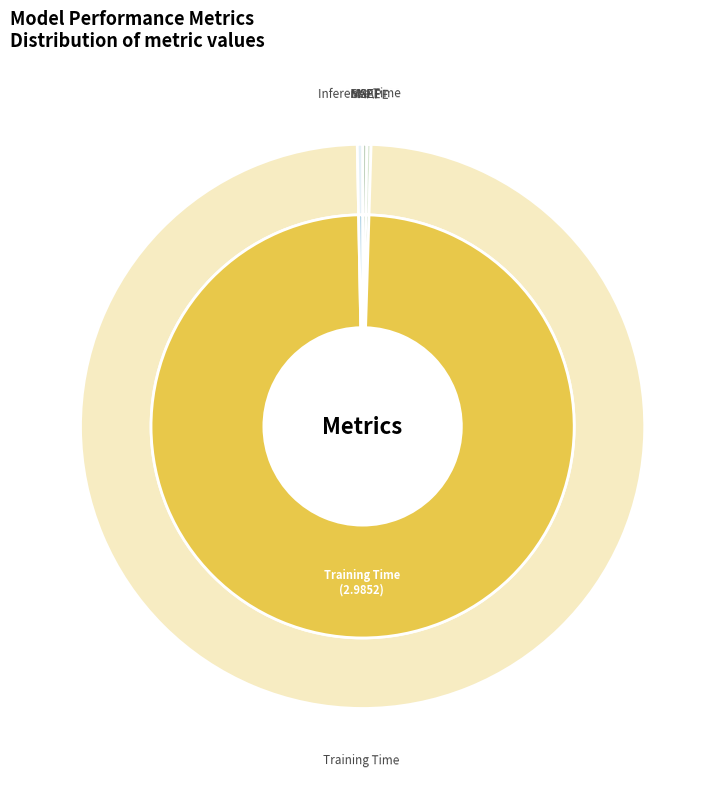

How many slices are in this pie chart?

5